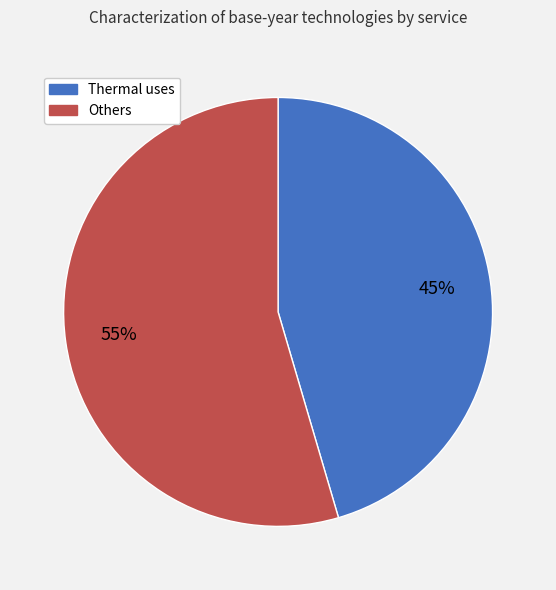

To the nearest percent, what portion does Others represent?

55%